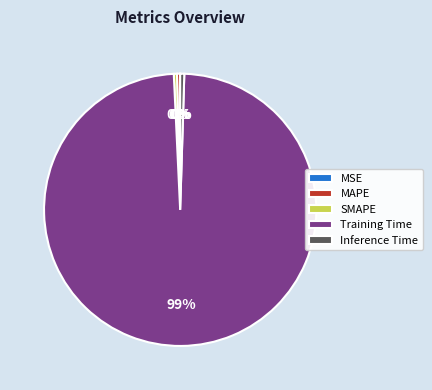

The MAPE slice represents 10% of the pie. True or false?

False